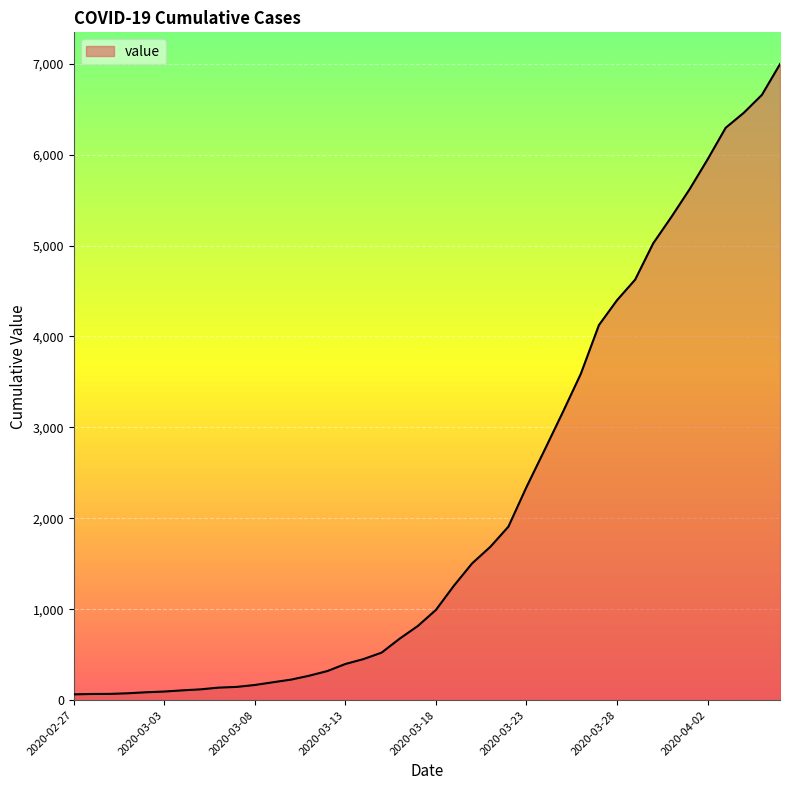

What is the maximum value shown in the chart?

6995